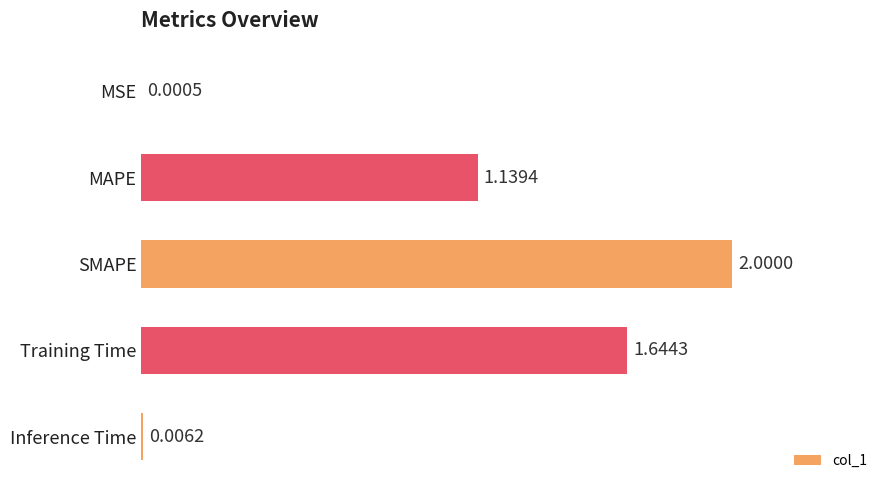

What is the greatest value displayed?

2.0